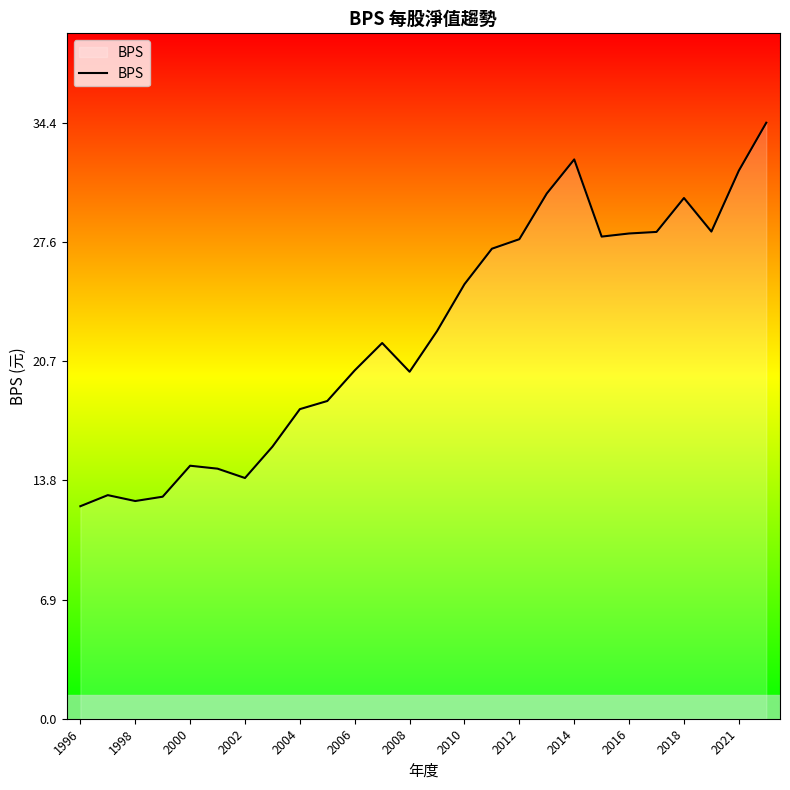

What is the maximum value shown in the chart?

34.4